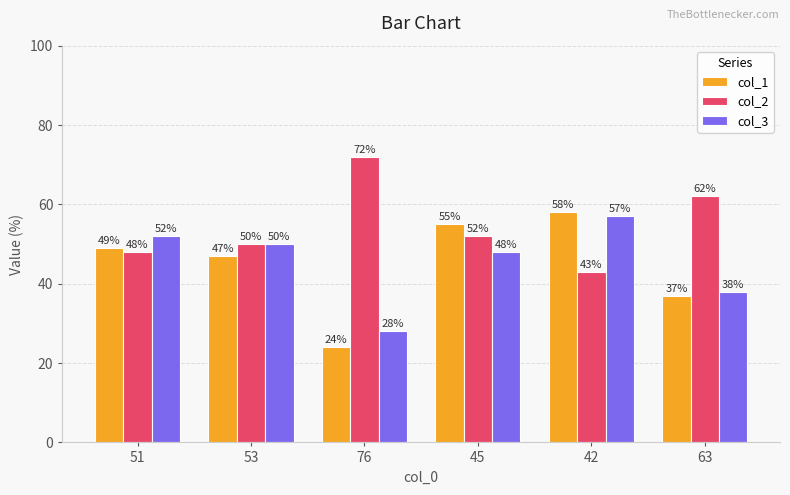

How many data points in col_1 are less than 49?

3